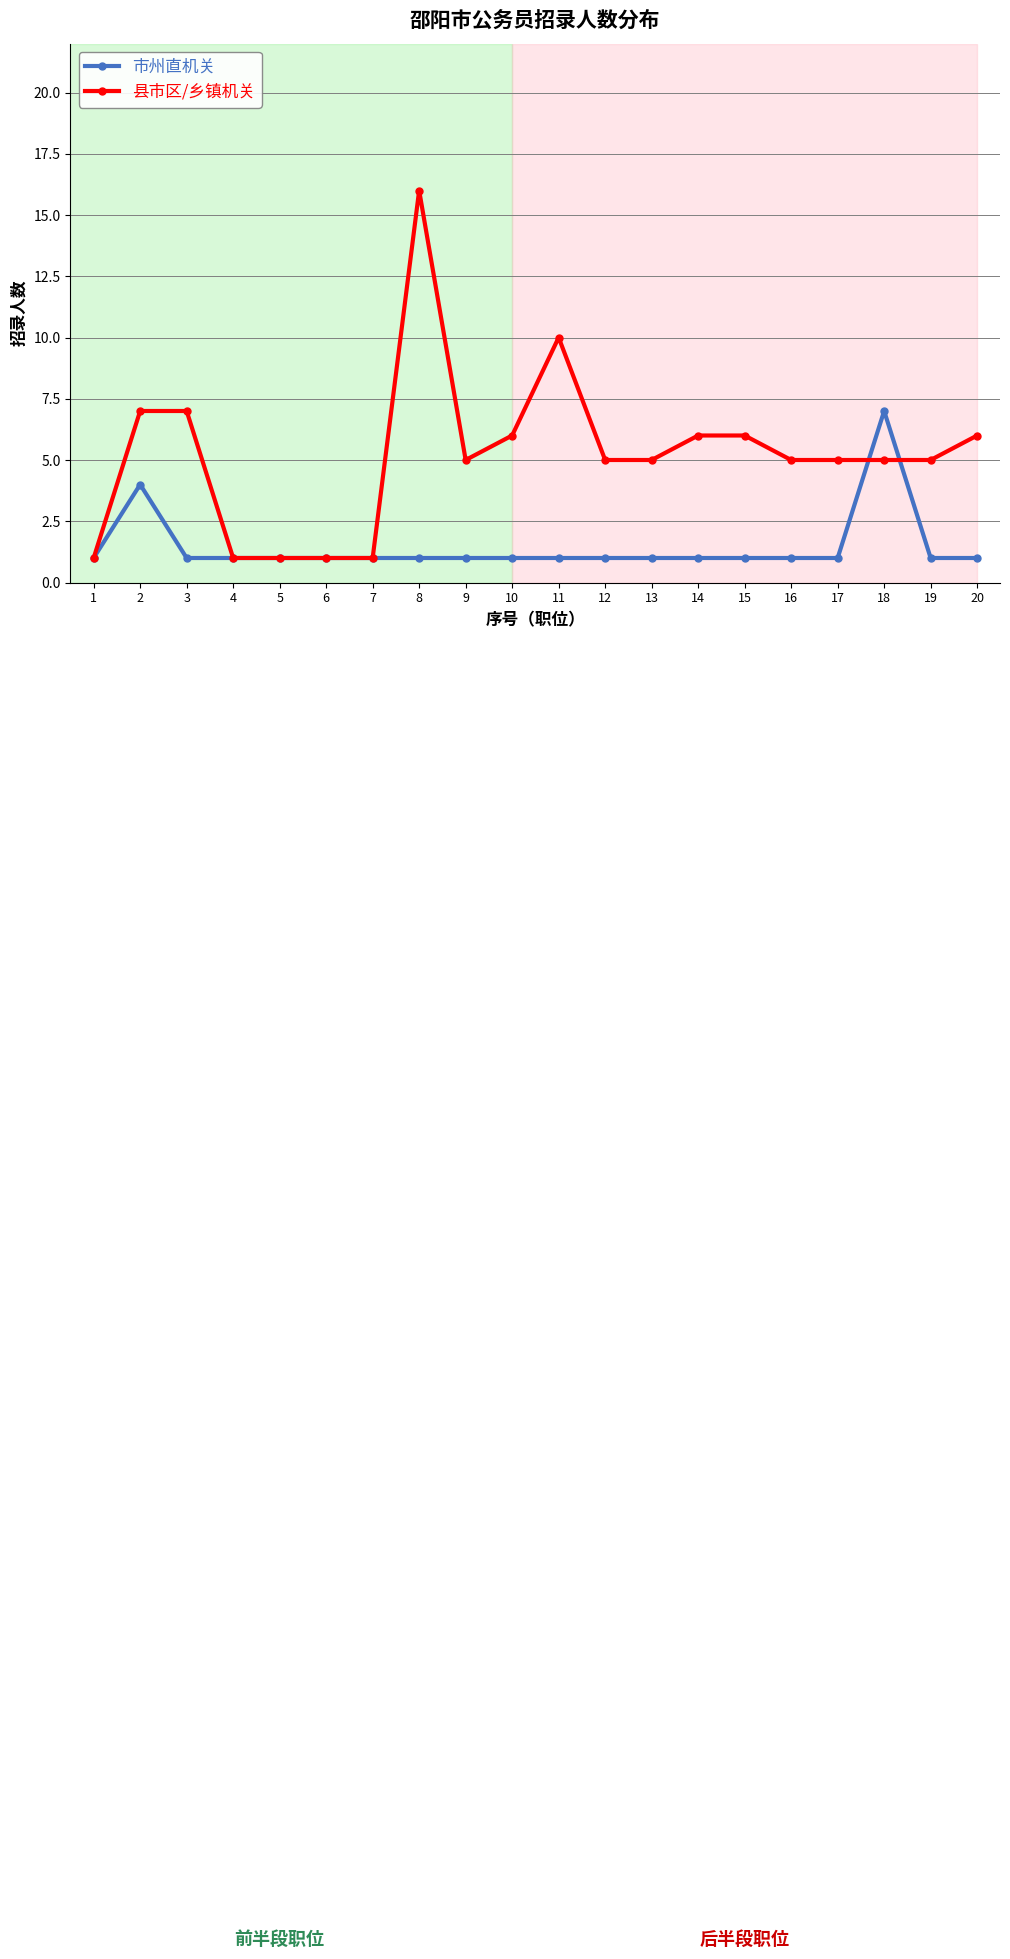

At which category does 市州直机关 reach its first local peak?

2